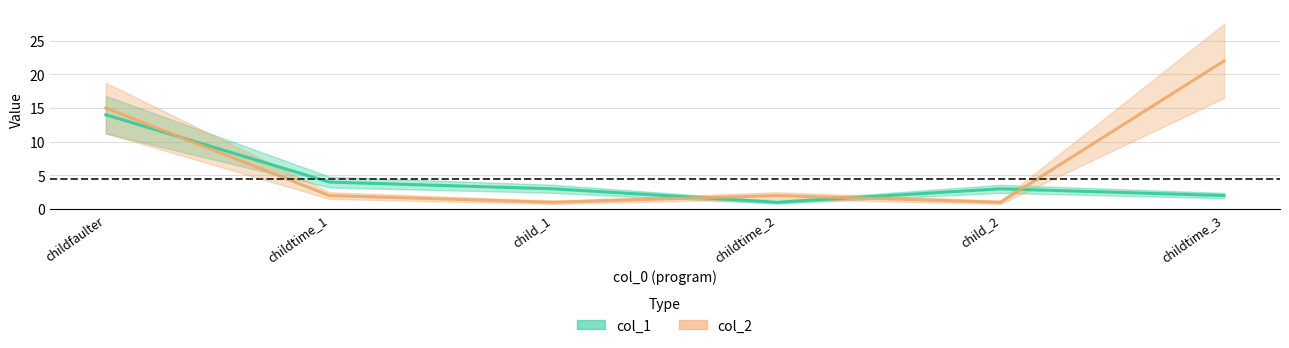

Between childfaulter and childtime_2, which is larger?

childfaulter